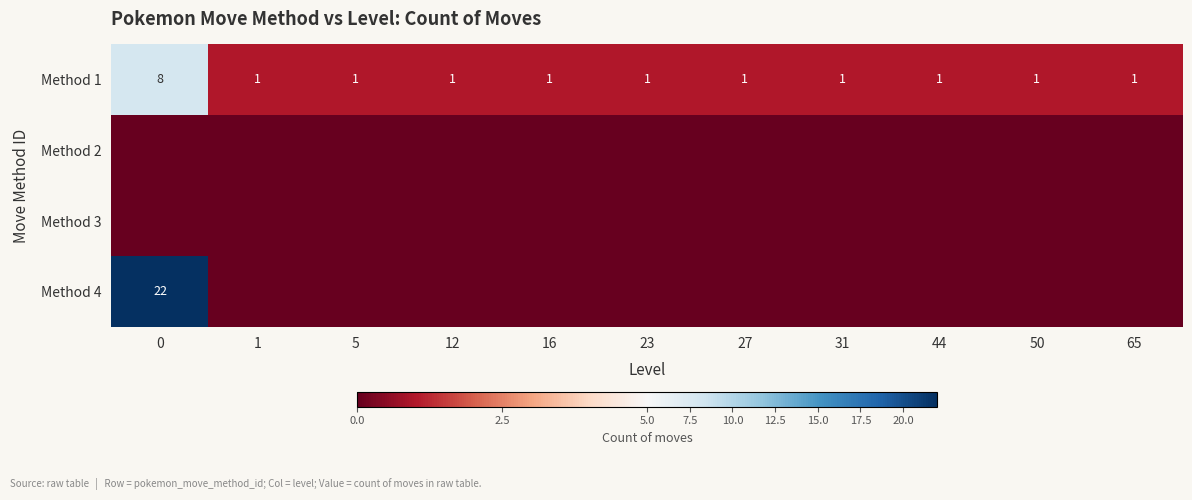

What is the spread (max minus min) of values at 5?

1